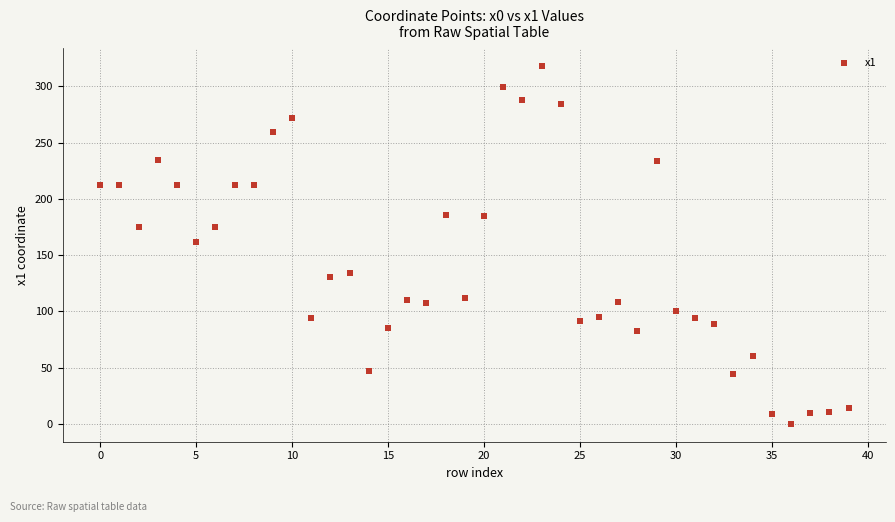

What is the range of Y values (max minus min)?

317.8